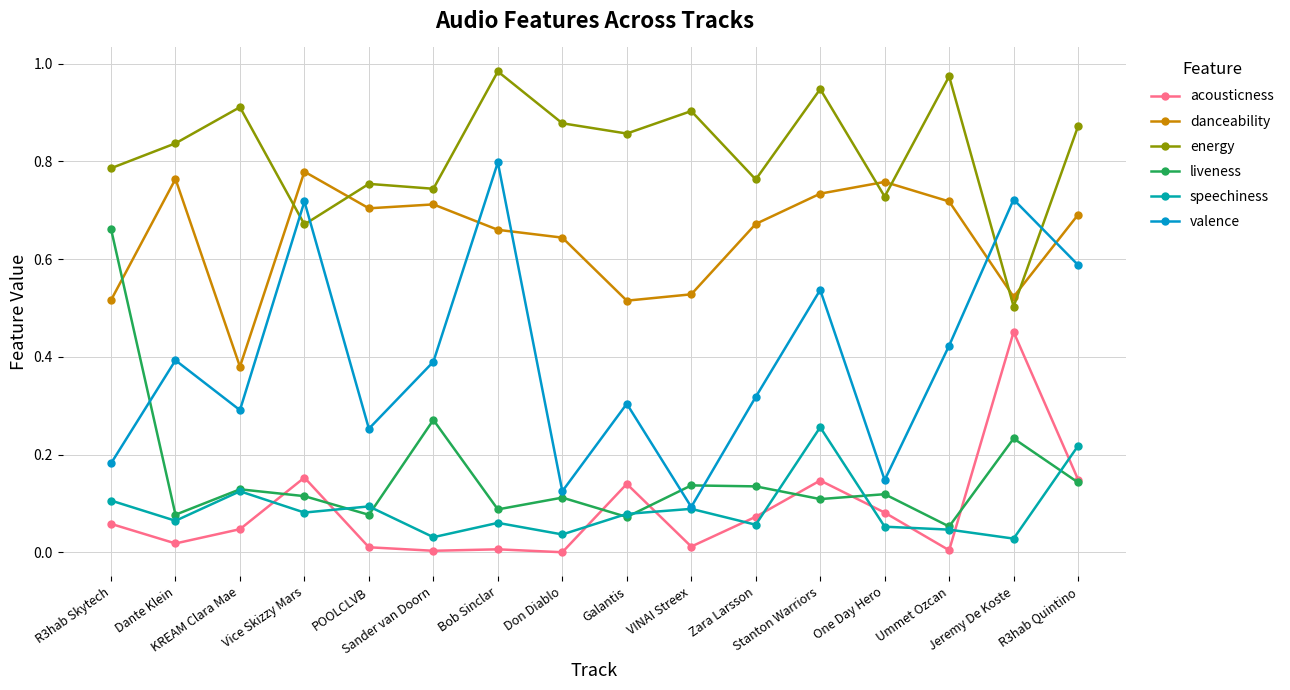

At which label is energy closest to 0?

Jeremy De Koste